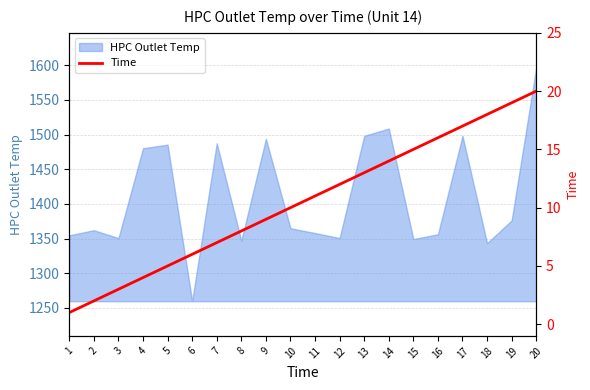

What is the maximum value shown in the chart?

20